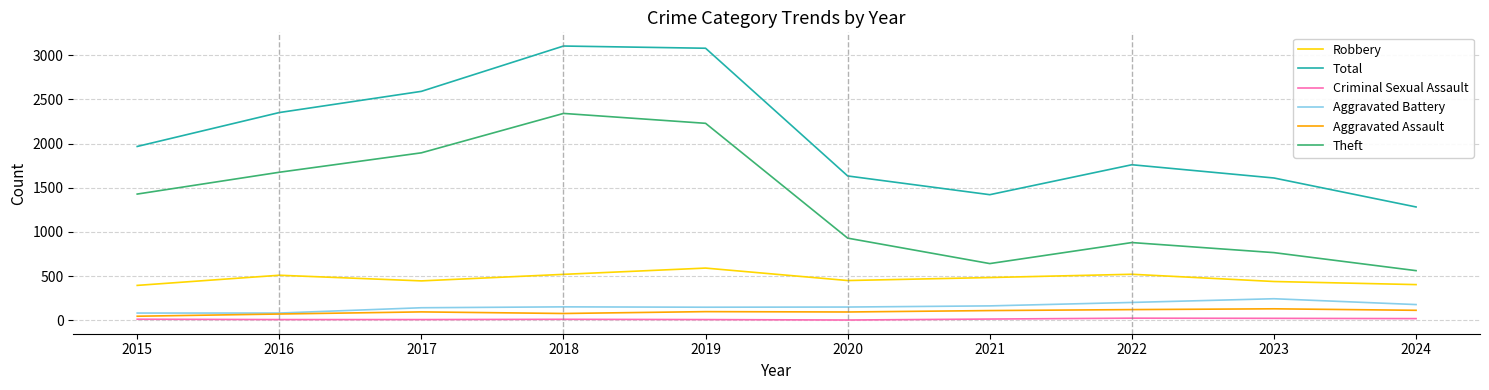

True or false: Aggravated Battery and Criminal Sexual Assault intersect in this chart.

False